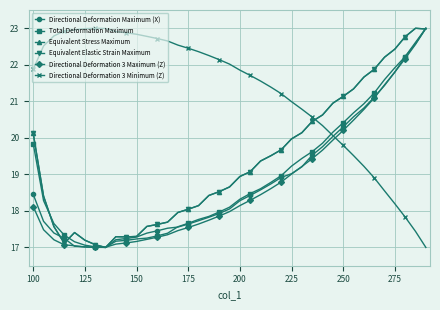

Which series has the largest total across all categories?

Directional Deformation 3 Minimum (Z)